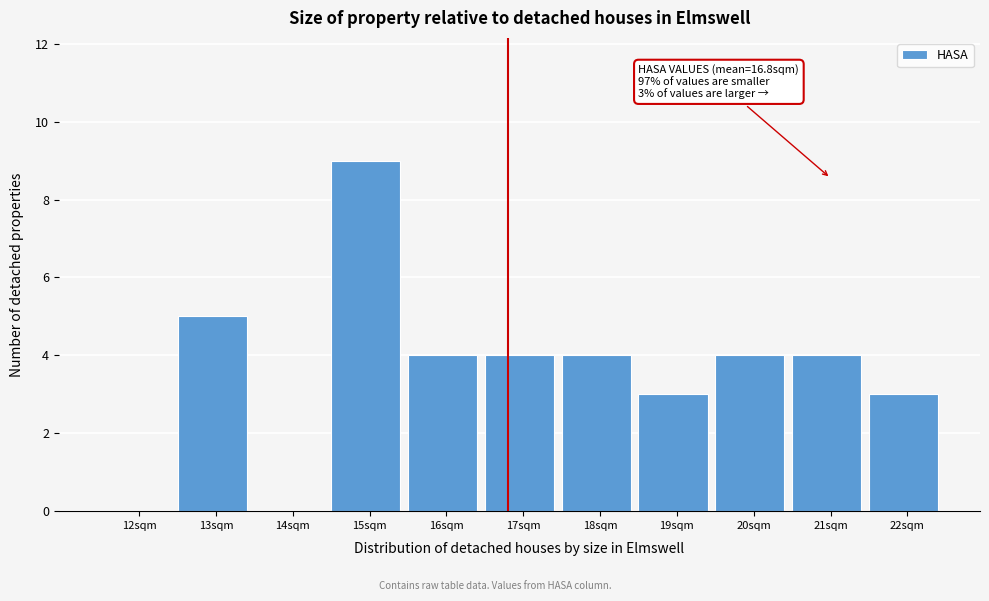

Which range on the x-axis has the tallest bar?

14.5 to 15.5